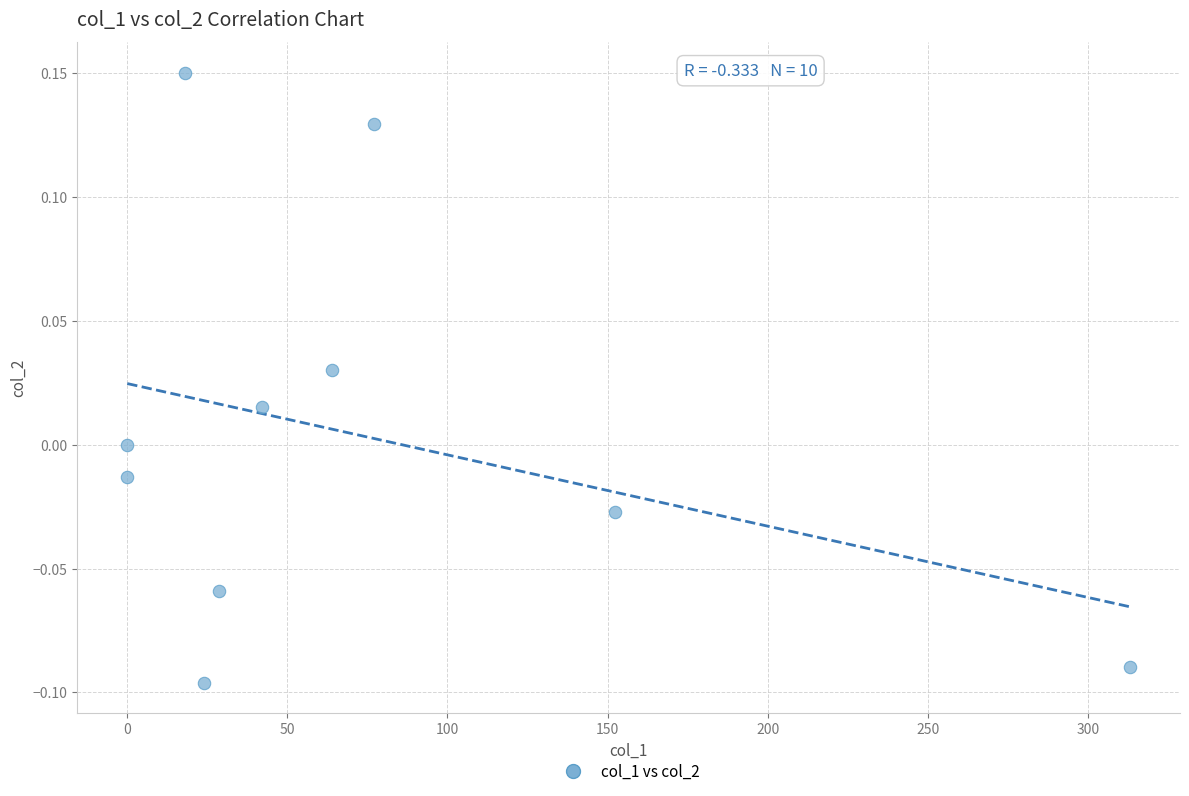

What is the average X value?

71.9